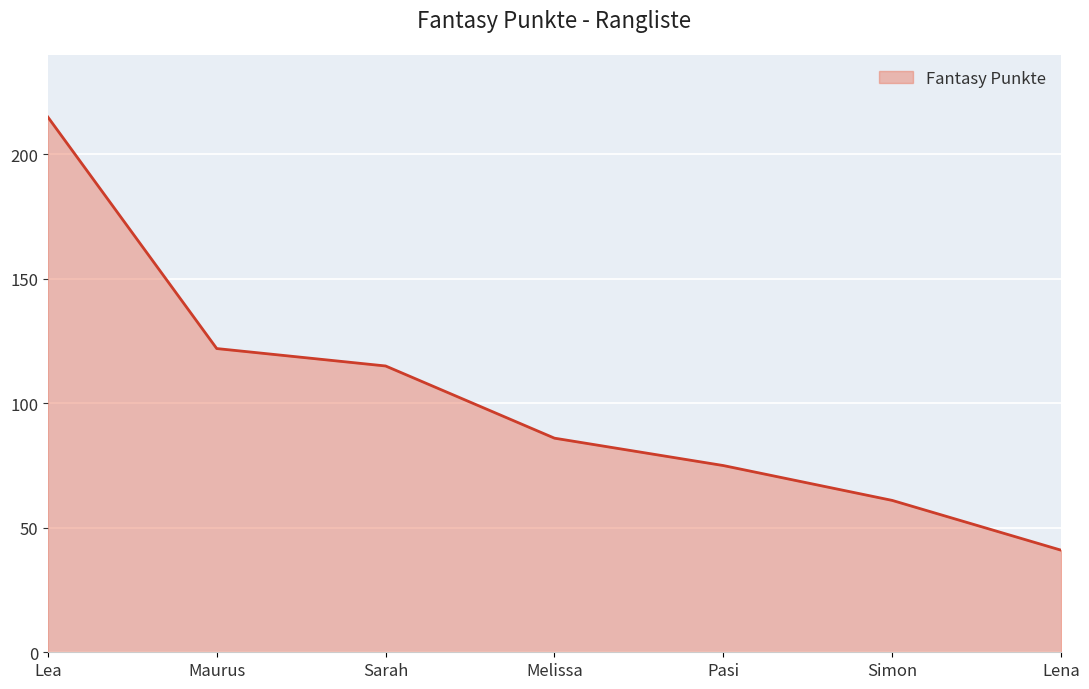

What is the change in value from Pasi to Simon?

-14